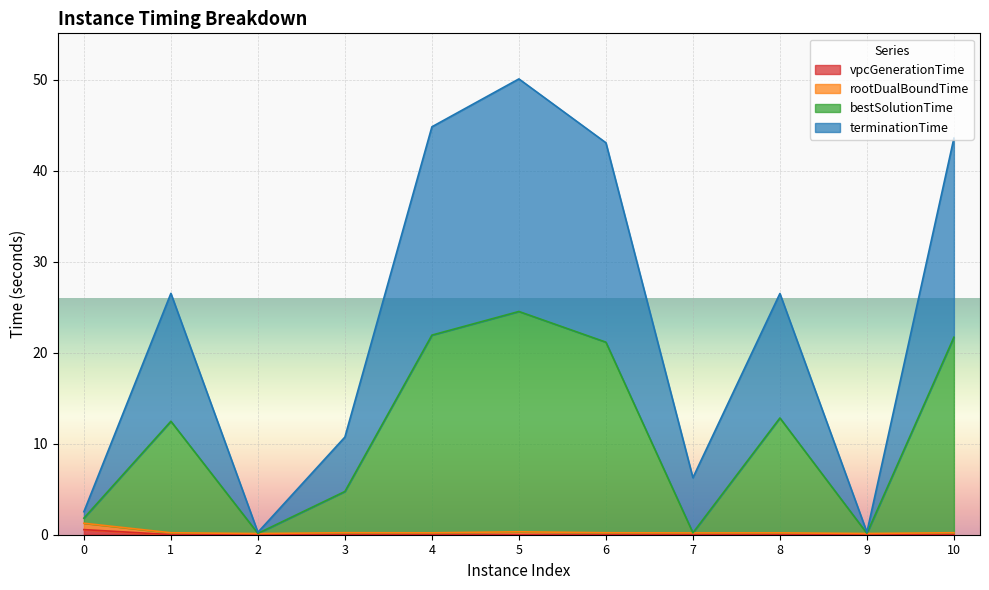

The value of bestSolutionTime at 10 is 21.7. True or false?

True